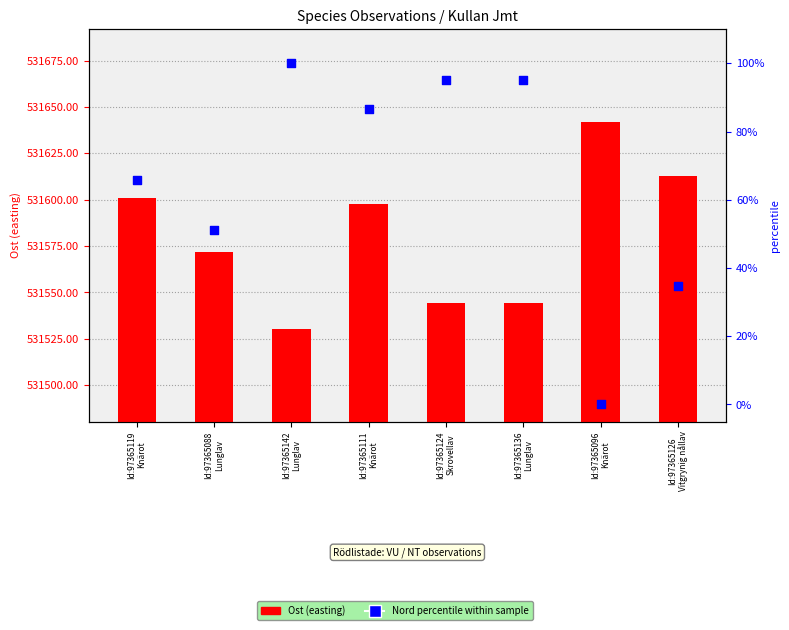

At which category is the sum across all series the highest?

Id:97365111
Knärot